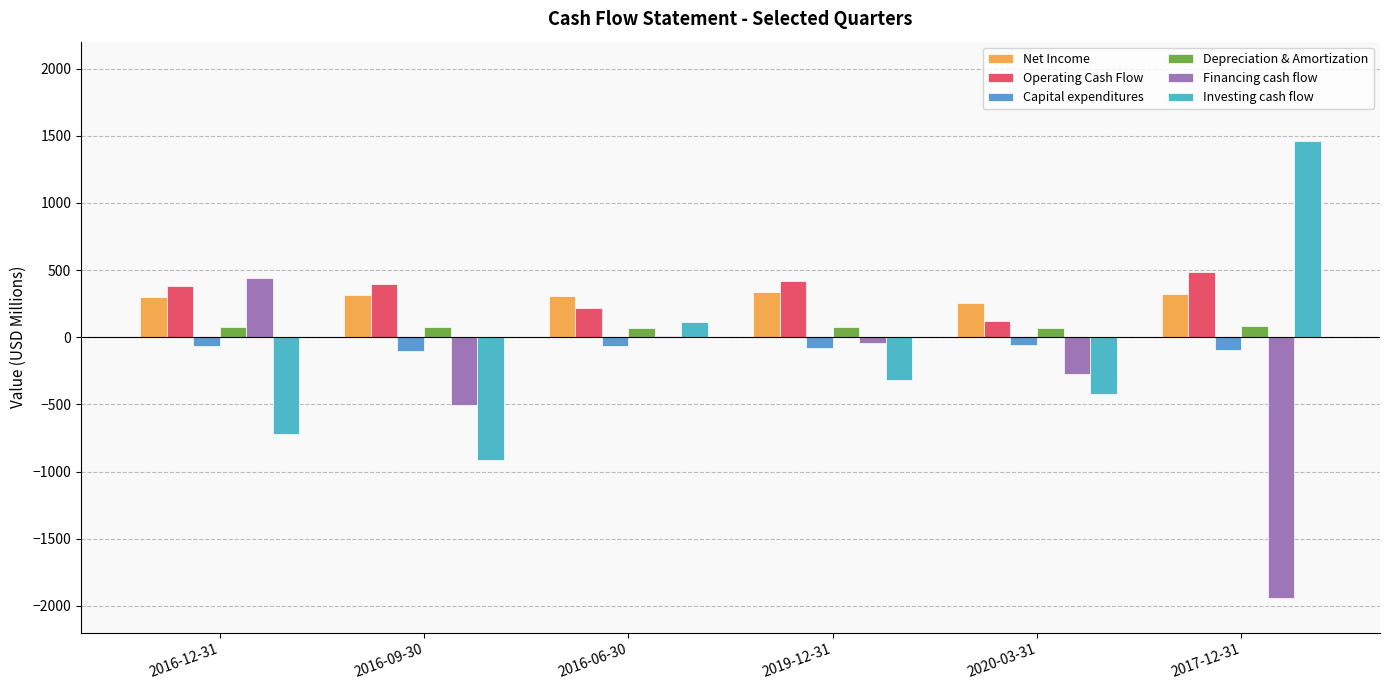

How many groups of bars are there?

6